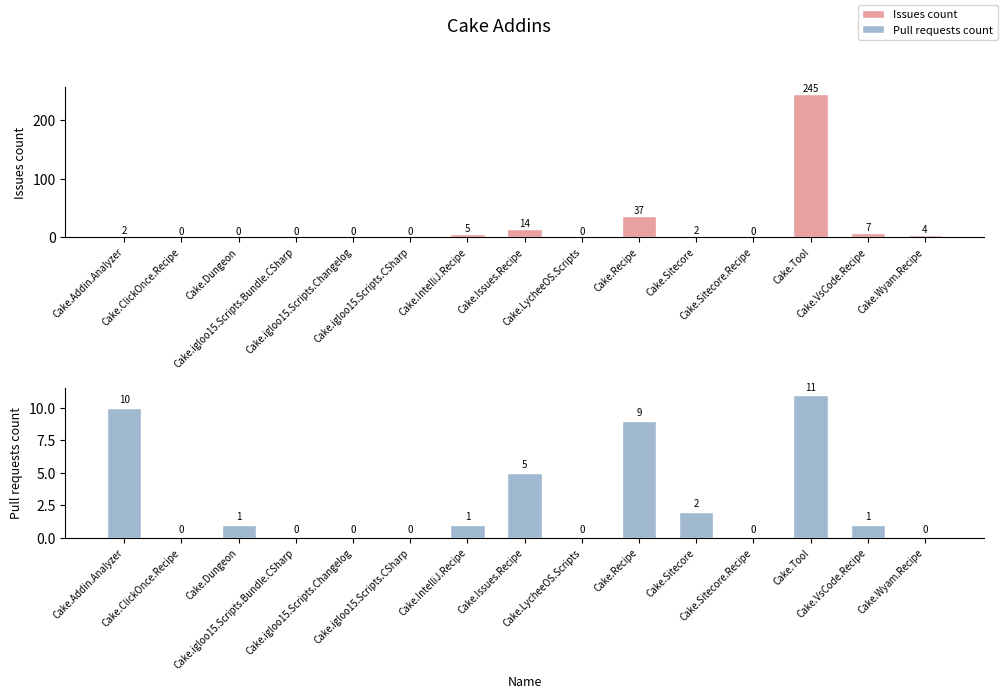

Is the value of Pull requests count at Cake.Sitecore.Recipe greater than the value of Issues count at Cake.Tool?

No